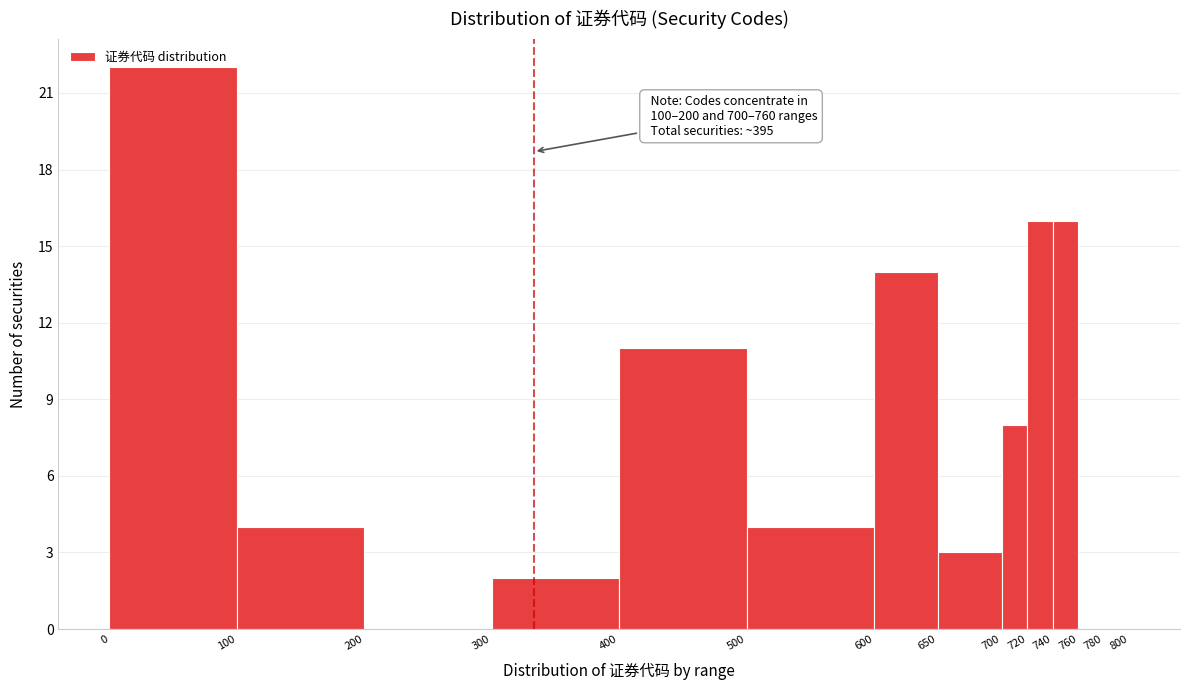

Over which range of the x-axis is the bar tallest?

0 to 100